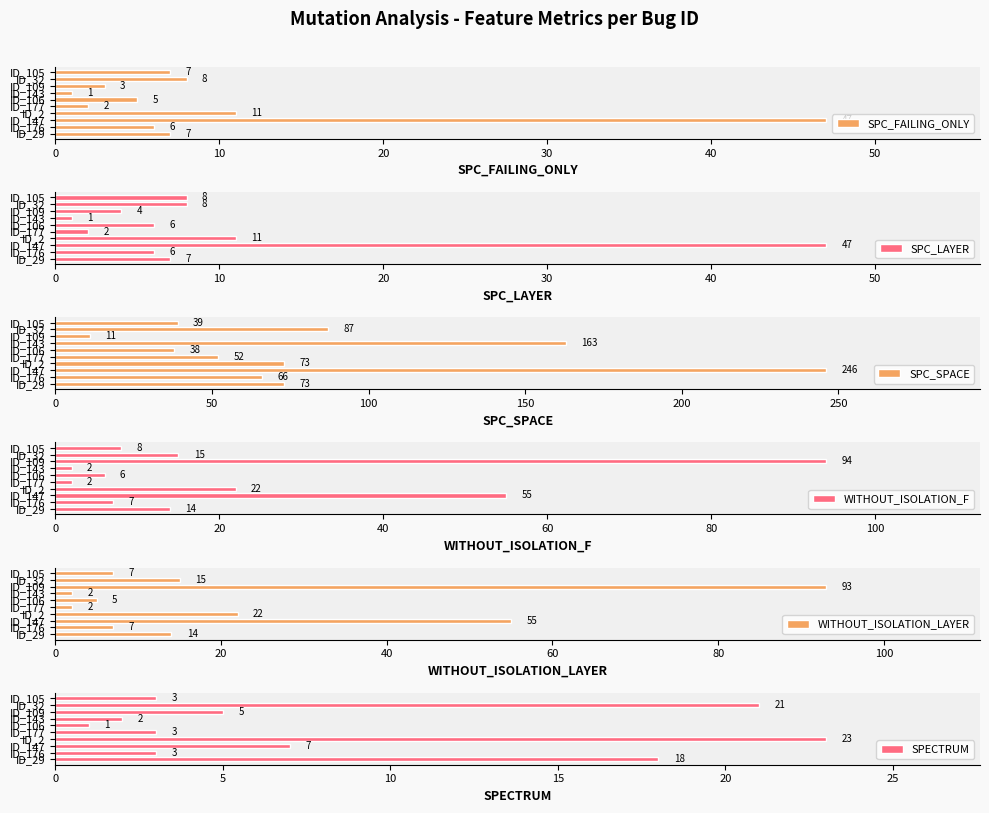

What is the difference between the maximum and minimum values in the SPC_FAILING_ONLY series?

46